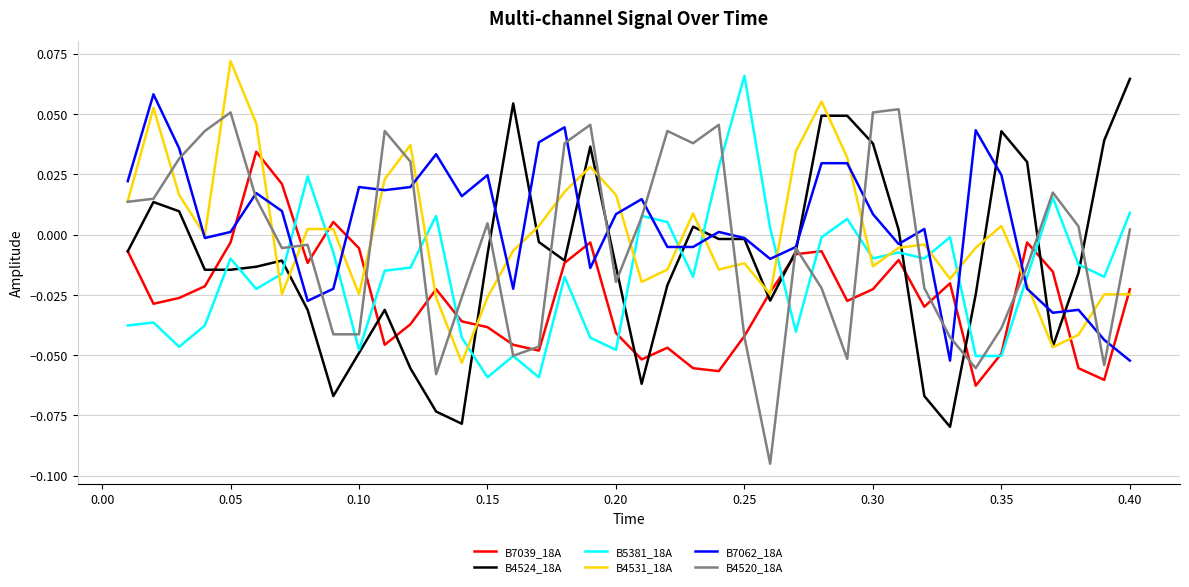

Count the number of data series in this chart.

6